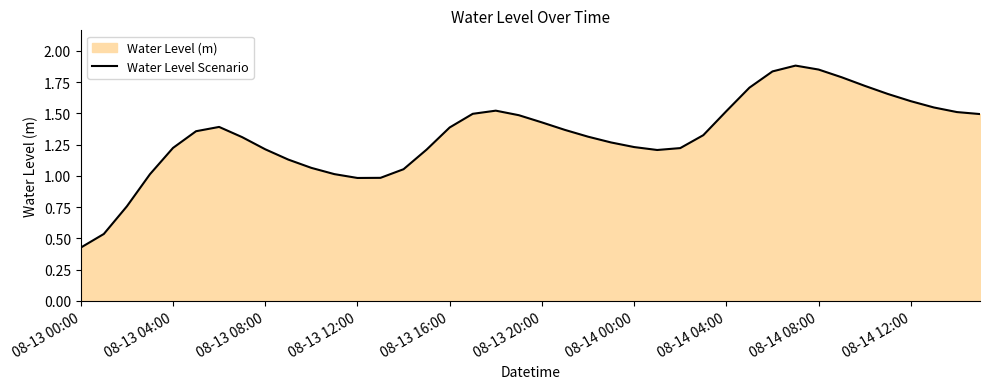

Between 08-13 16:00 and 08-13 04:00, which is larger?

08-13 16:00